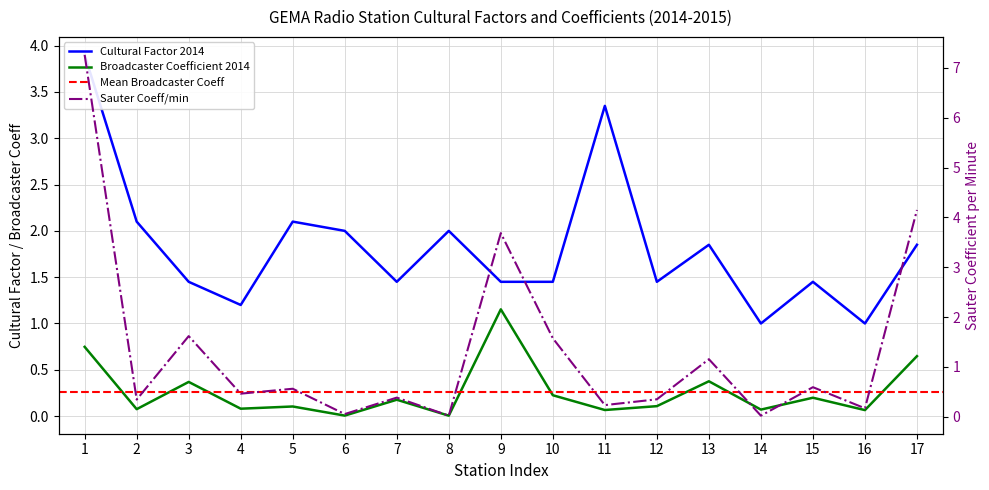

Reading left to right, what are all the values shown in this chart?

Cultur factor 2014: 3.9	2.1	1.4	1.2	2.1	2.0	1.4	2.0	1.4	1.4	3.4	1.4	1.9	1.0	1.4	1.0	1.9
Broadcaster coefficient 2014: 0.7	0.1	0.4	0.1	0.1	0.0	0.2	0.0	1.2	0.2	0.1	0.1	0.4	0.1	0.2	0.1	0.6
Coefficient Sauter per minute: 7.3	0.3	1.6	0.5	0.6	0.1	0.4	0.0	3.7	1.6	0.2	0.4	1.2	0.0	0.6	0.2	4.1